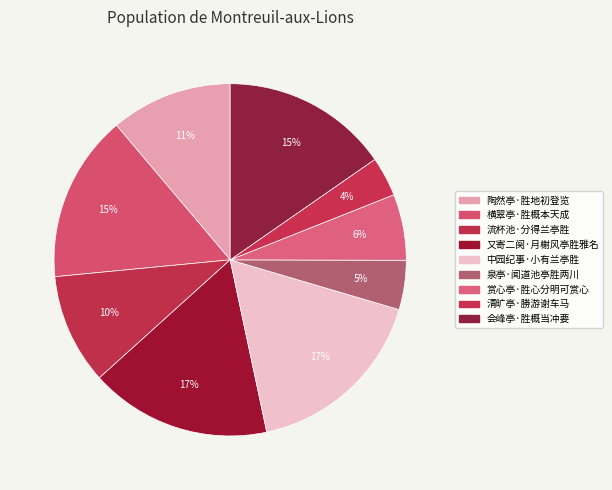

Does 赏心亭·胜心分明可赏心 account for over 50% of the chart?

No